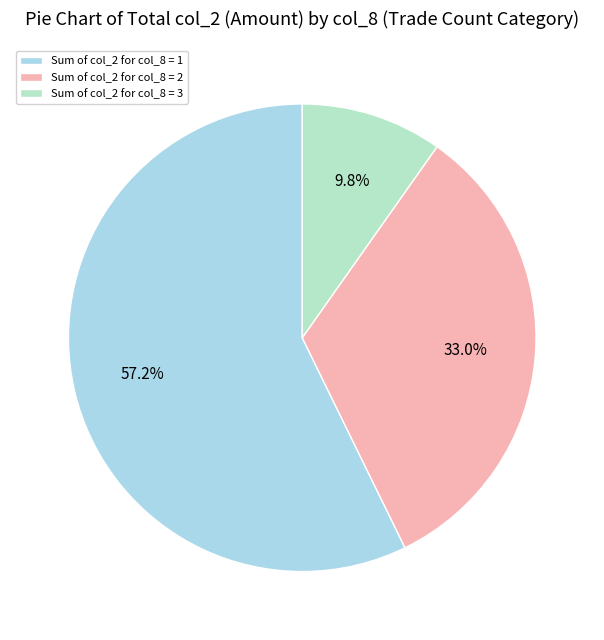

Count the number of slices in the pie.

3